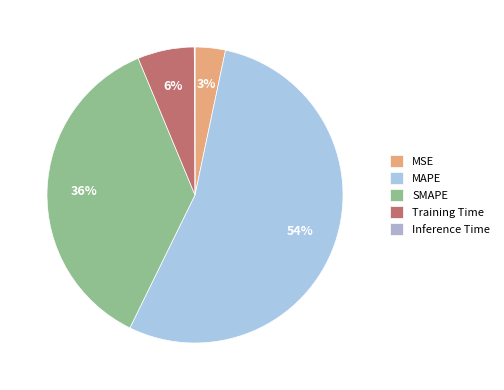

True or false: Training Time accounts for 6% of the total.

True